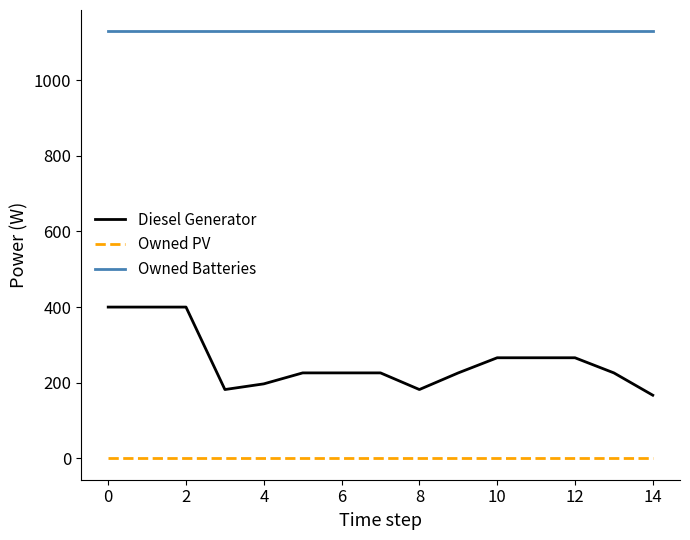

What is the greatest value displayed?

1129